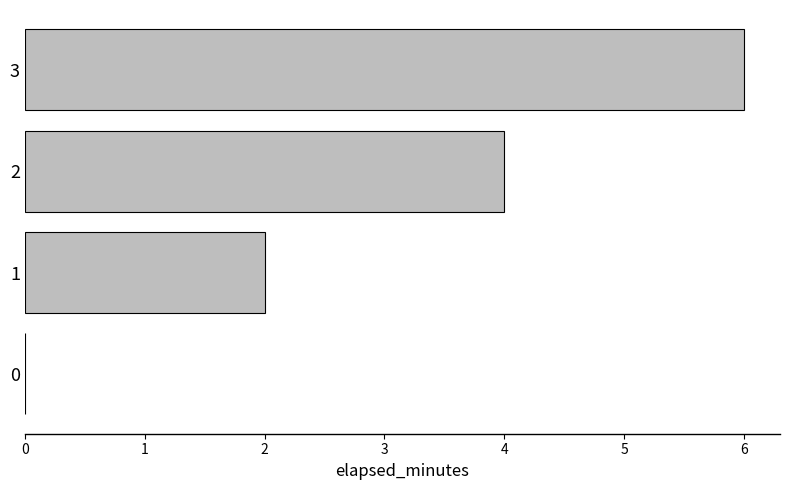

Reading bottom to top, transcribe all the data shown in this chart.

0=0	1=2	2=4	3=6